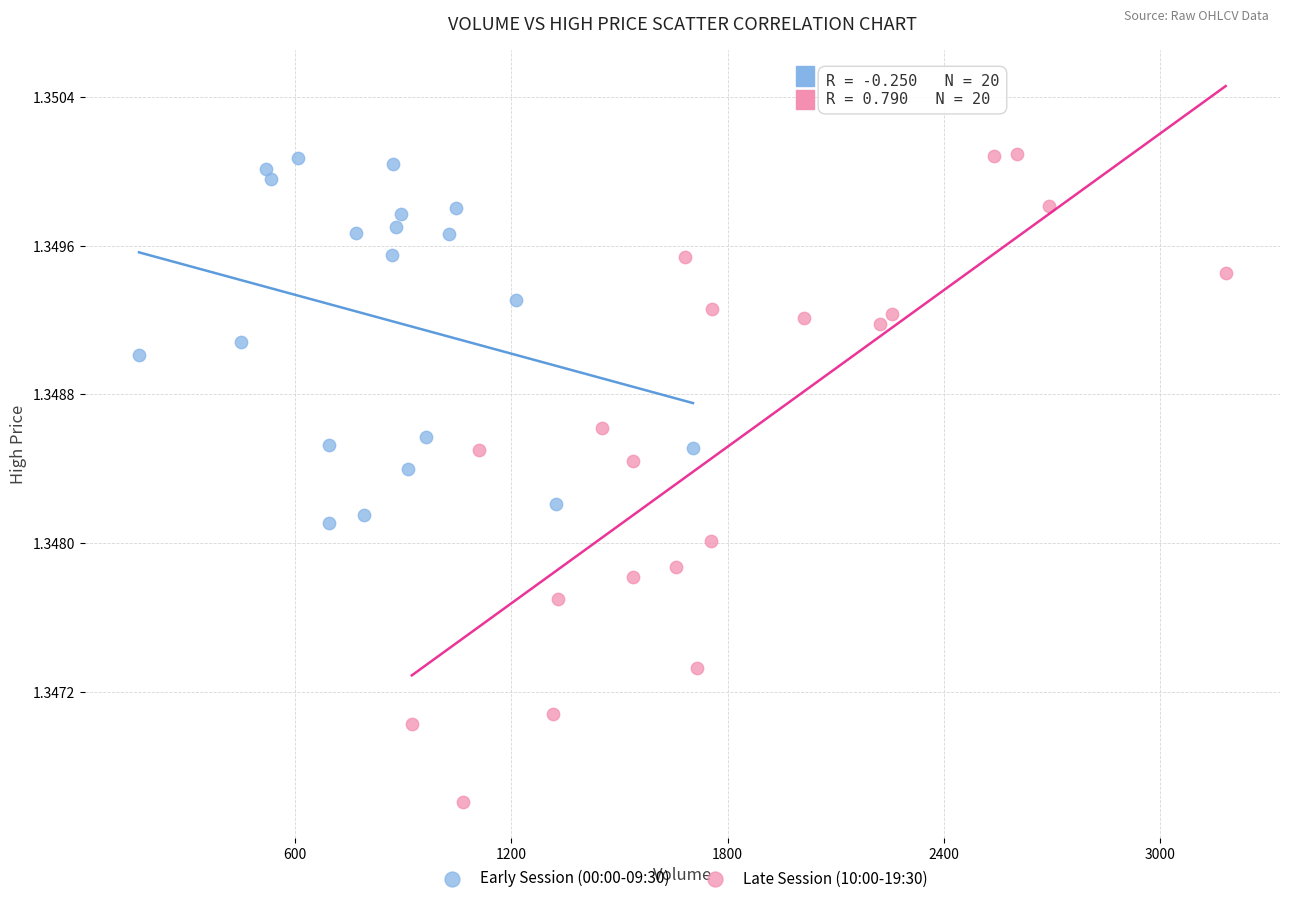

Which series has the largest Y range (max minus min)?

Late Session (10:00-19:30)